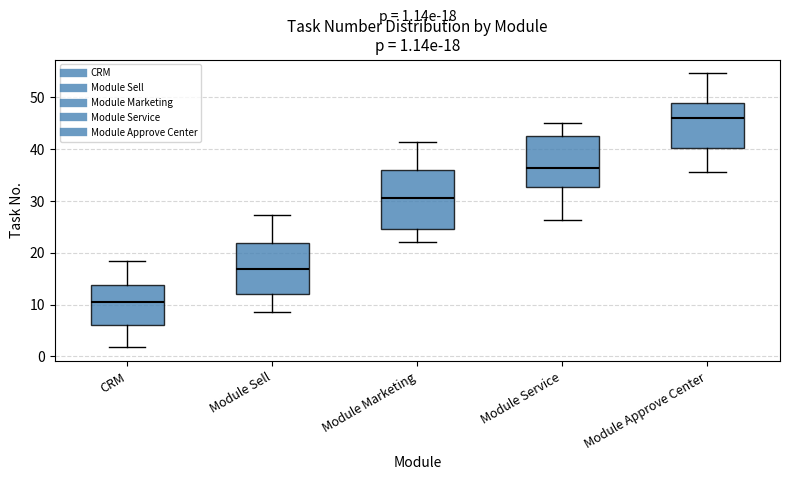

Which box is the tallest, from its lower edge to its upper edge?

Module Marketing